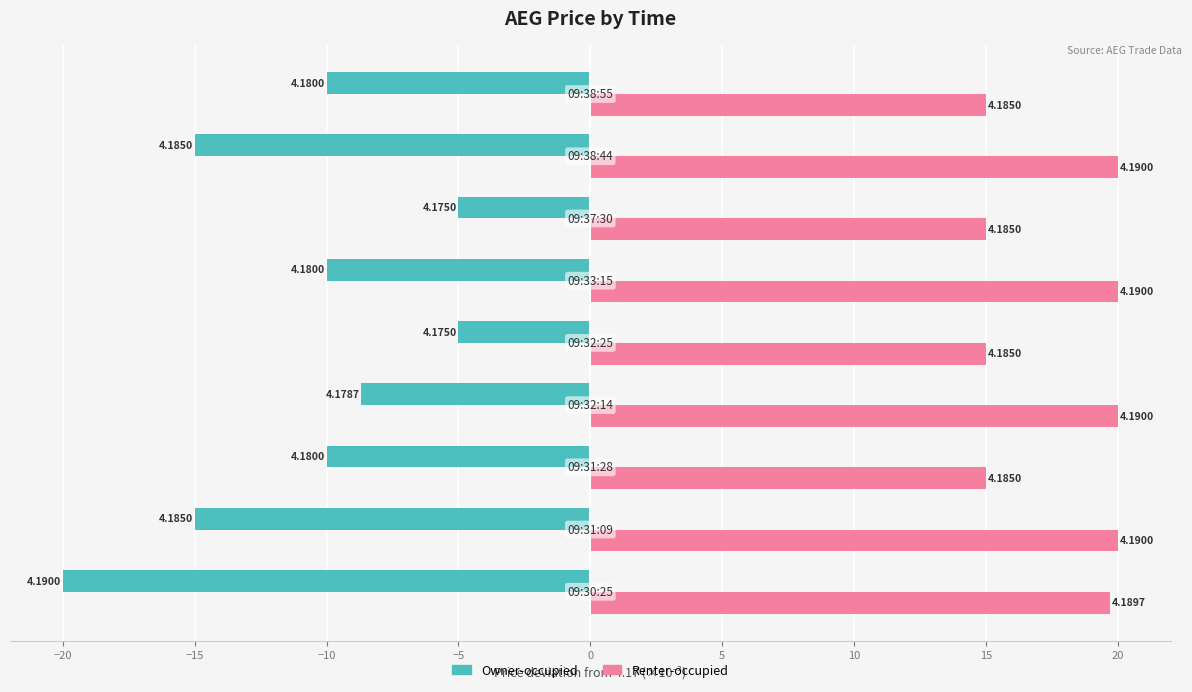

Reading left to right, extract all data points from this chart.

Owner-occupied: -20.0	-15.0	-10.0	-8.7	-5.0	-10.0	-5.0	-15.0	-10.0
Renter-occupied: 19.7	20.0	15.0	20.0	15.0	20.0	15.0	20.0	15.0